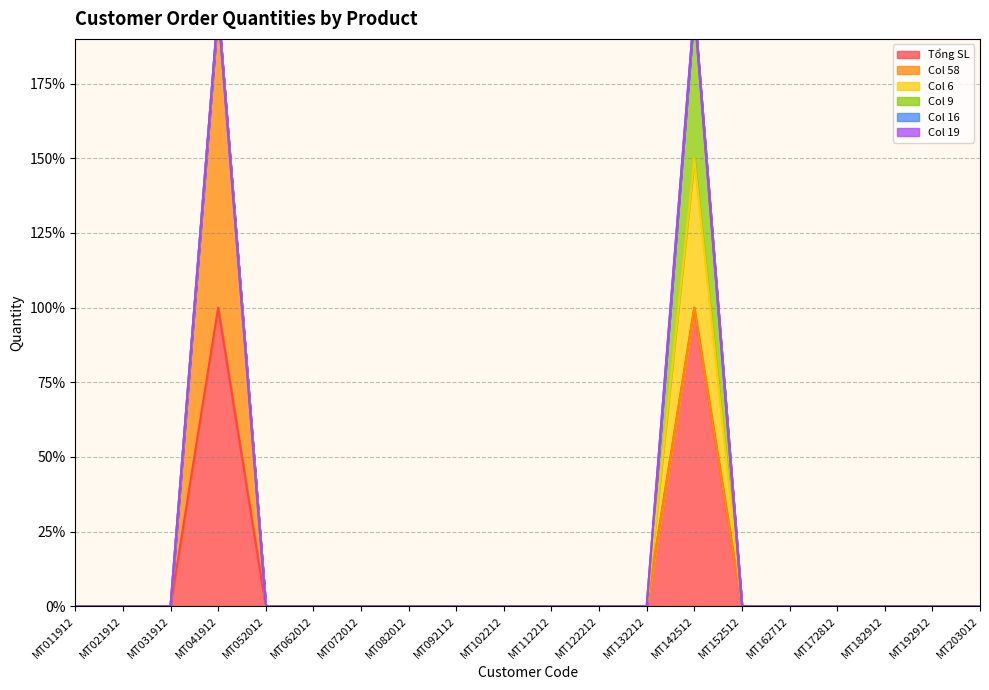

Rank the series at MT041912 from highest to lowest value.

Tổng SL, Col 58, Col 6, Col 9, Col 16, Col 19